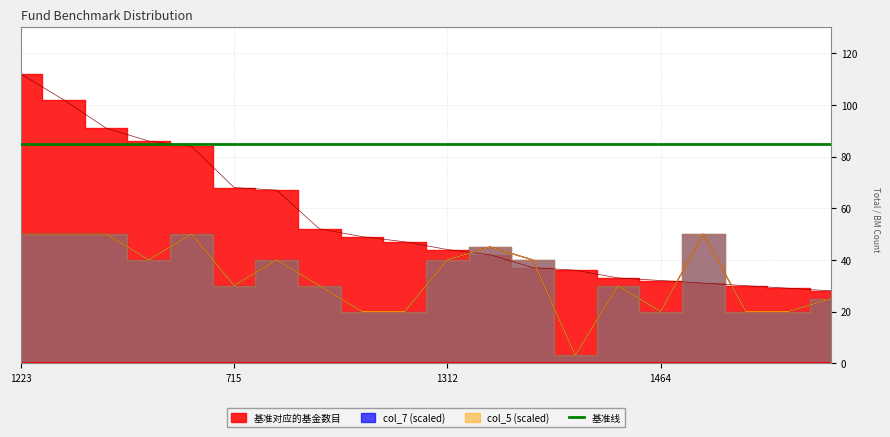

How many lines are shown in the chart?

3